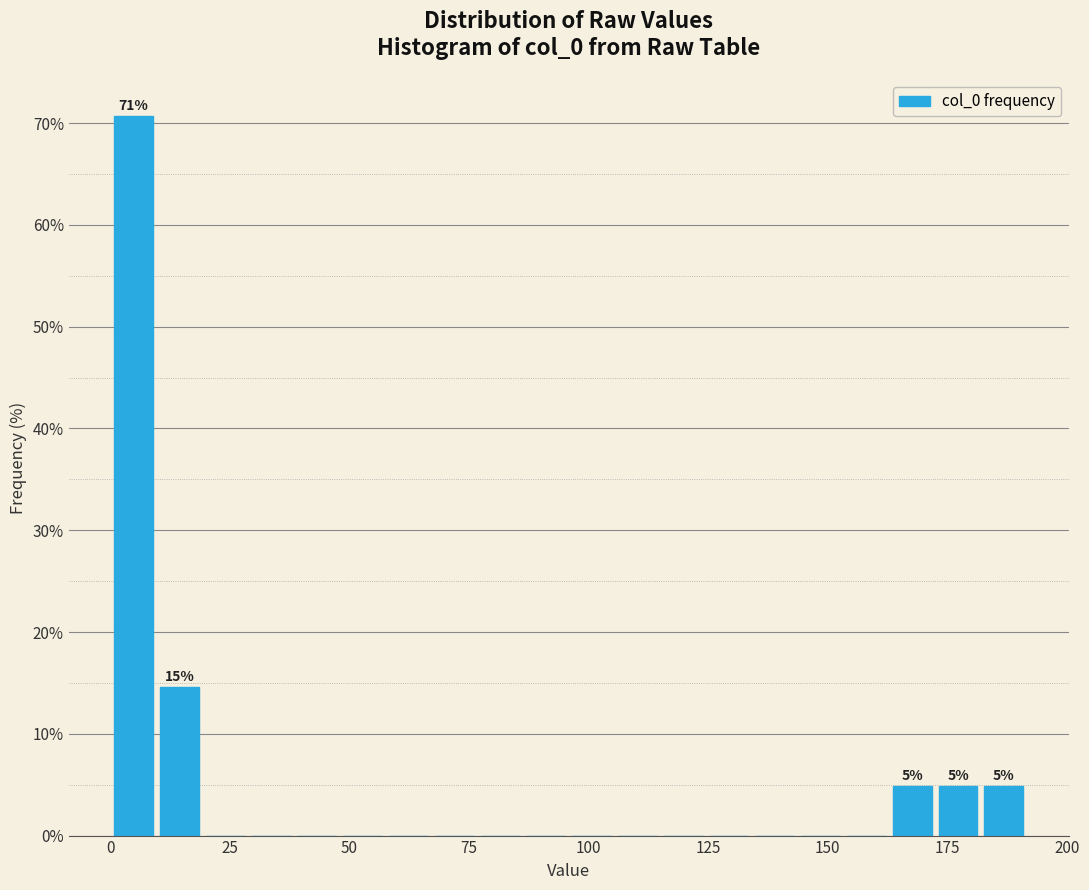

Read against the x-axis, roughly where is the centre of the tallest bar?

5